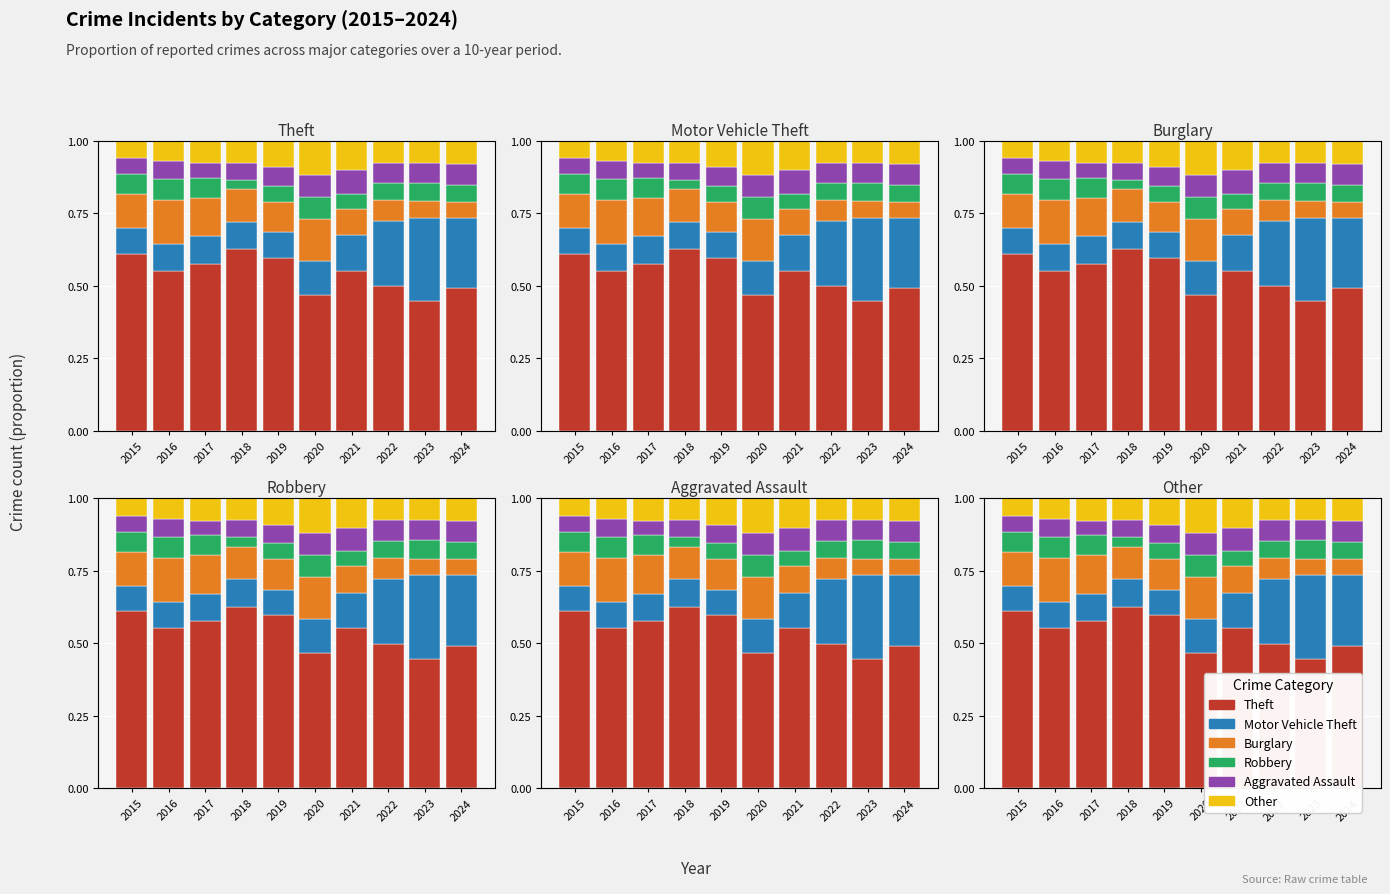

What is the value of the Motor Vehicle Theft bar at the 7th from the left?

0.1